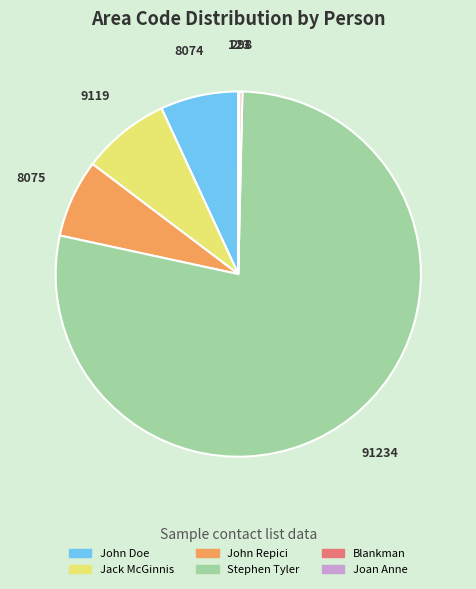

Which has a higher value, Stephen Tyler or John Repici?

Stephen Tyler